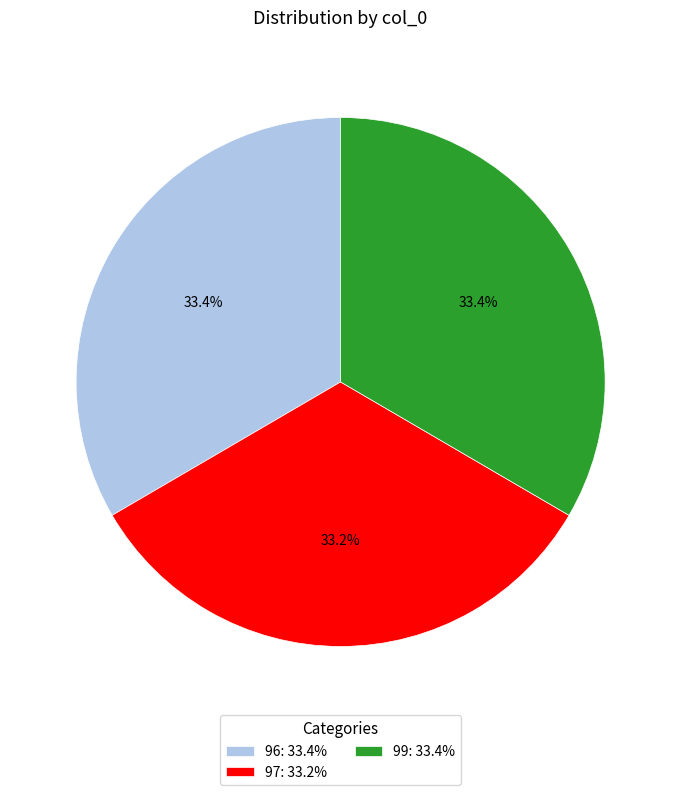

Count the number of slices in the pie.

3